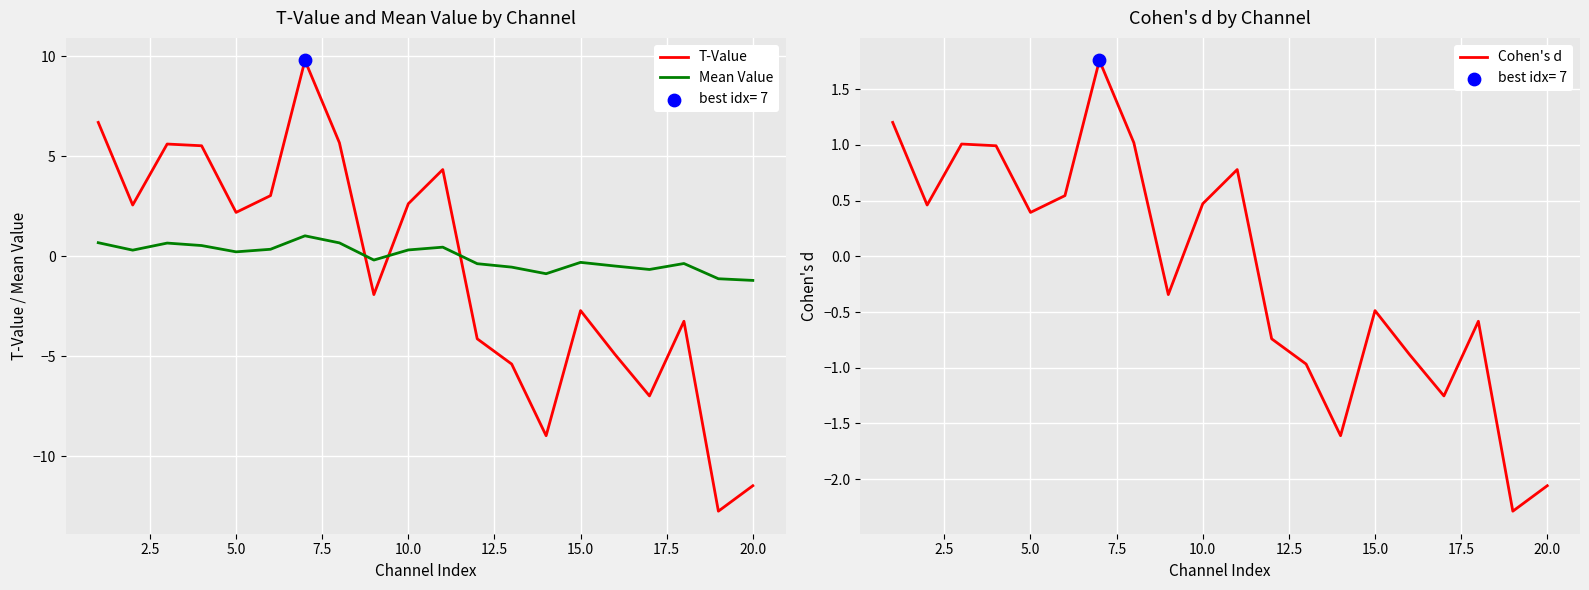

Which series has the largest total across all categories?

Mean Value